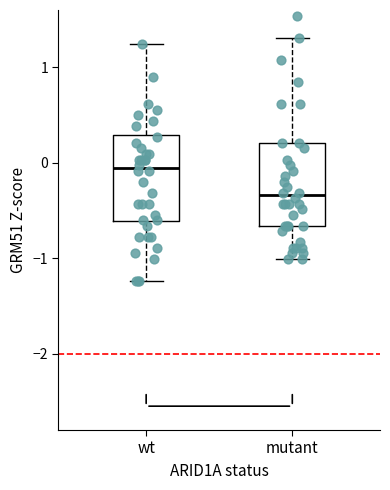

Reading left to right, read every box against the y-axis: the position of its median line, the range the box covers, and the ends of its whiskers. The values are not printed on the chart, so give them approximately, as read against the axis.

wt: median -0.1, box -0.6 to 0.3, whiskers -1.2 to 1.2
mutant: median -0.3, box -0.7 to 0.2, whiskers -1.0 to 1.3